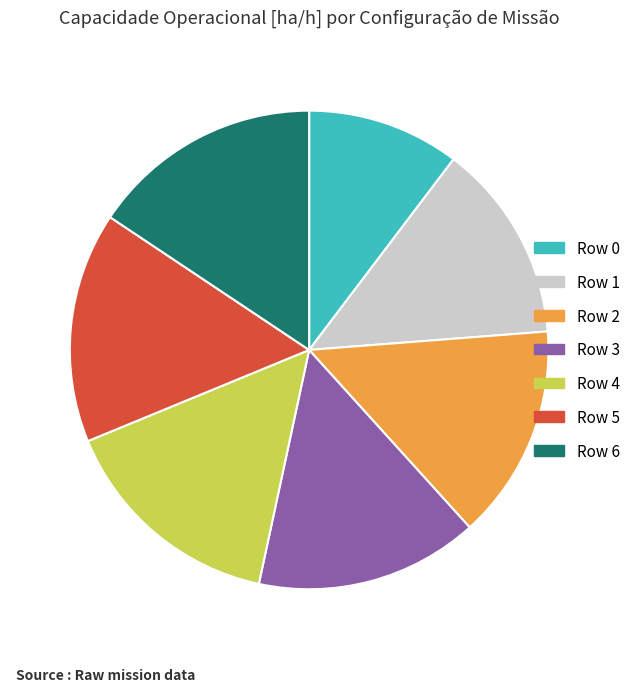

Which slice is the smallest?

Row 0